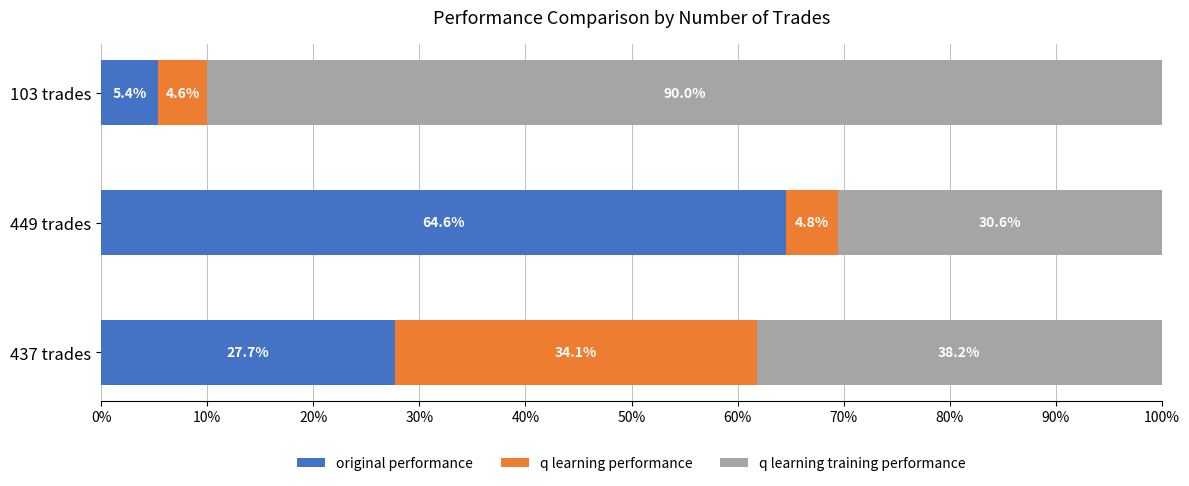

True or false: original performance has a value of 40.8 at 437 trades.

False